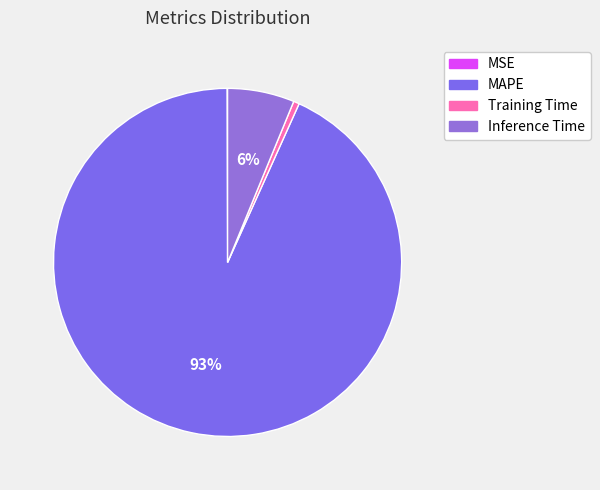

Which category has the biggest portion of the pie?

MAPE